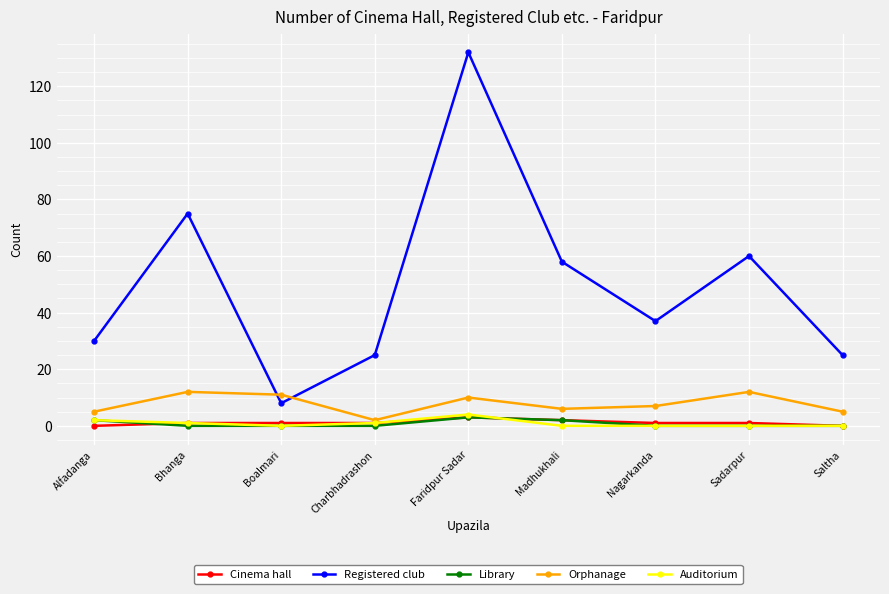

At which category is the sum across all series the highest?

Faridpur Sadar